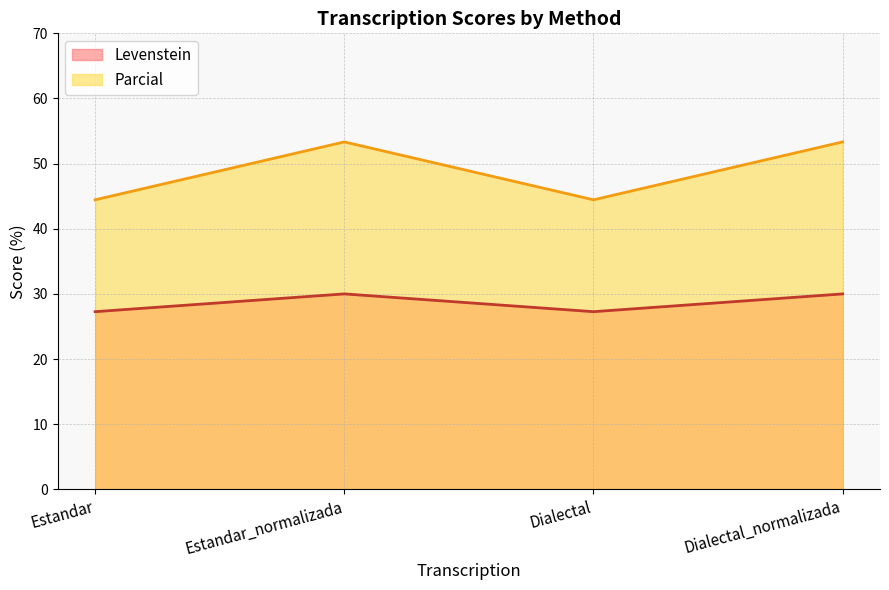

What is the difference between the maximum and second lowest values in the Levenstein series?

2.7